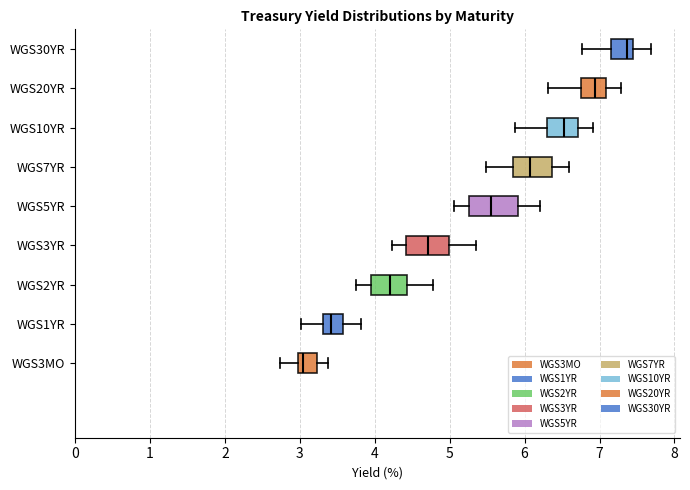

Which box has the furthest to the right median line?

WGS30YR